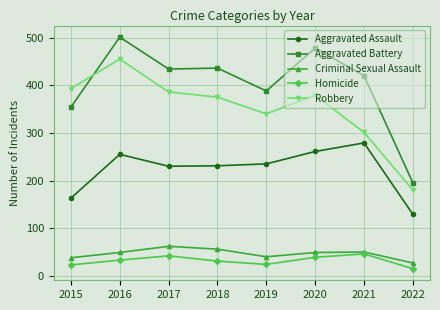

Is it true that Robbery equals 180 at 2022?

True